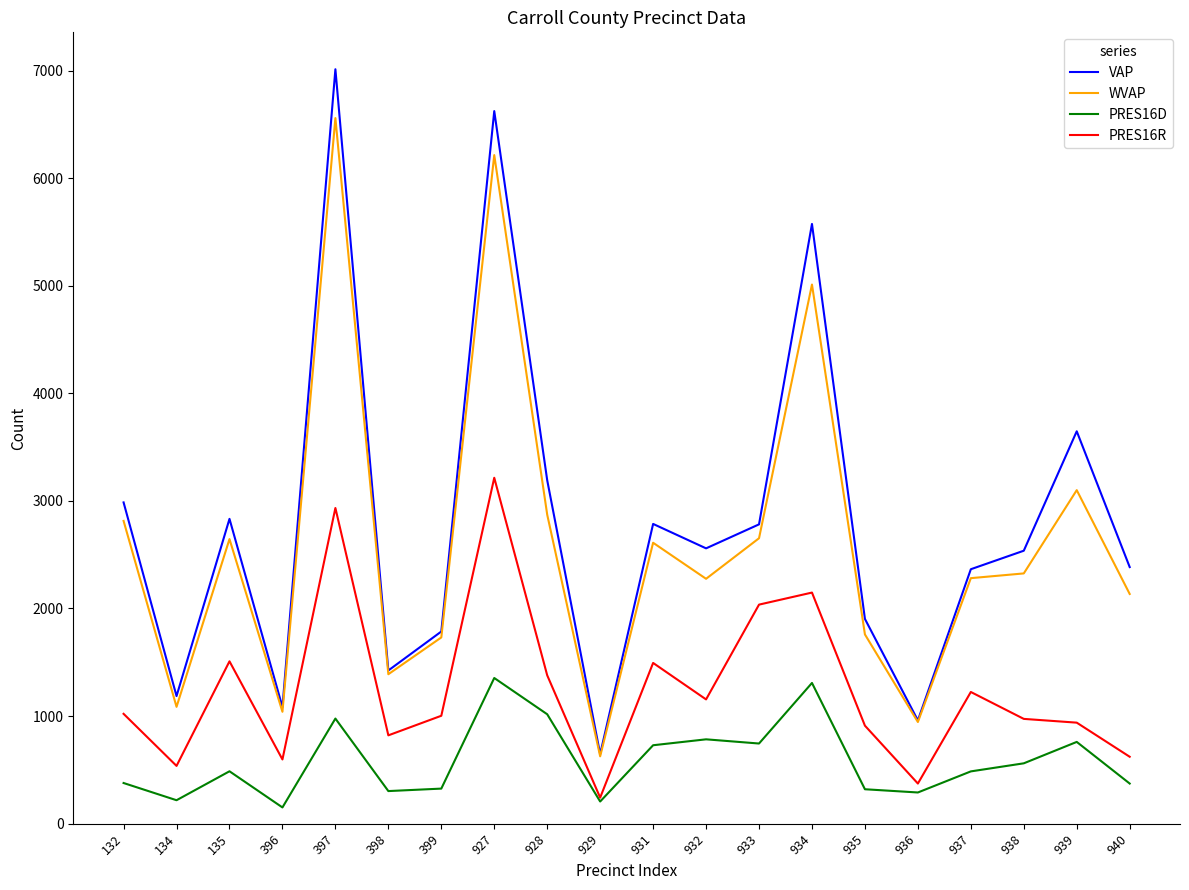

What is the sum of all PRES16R values?

25134